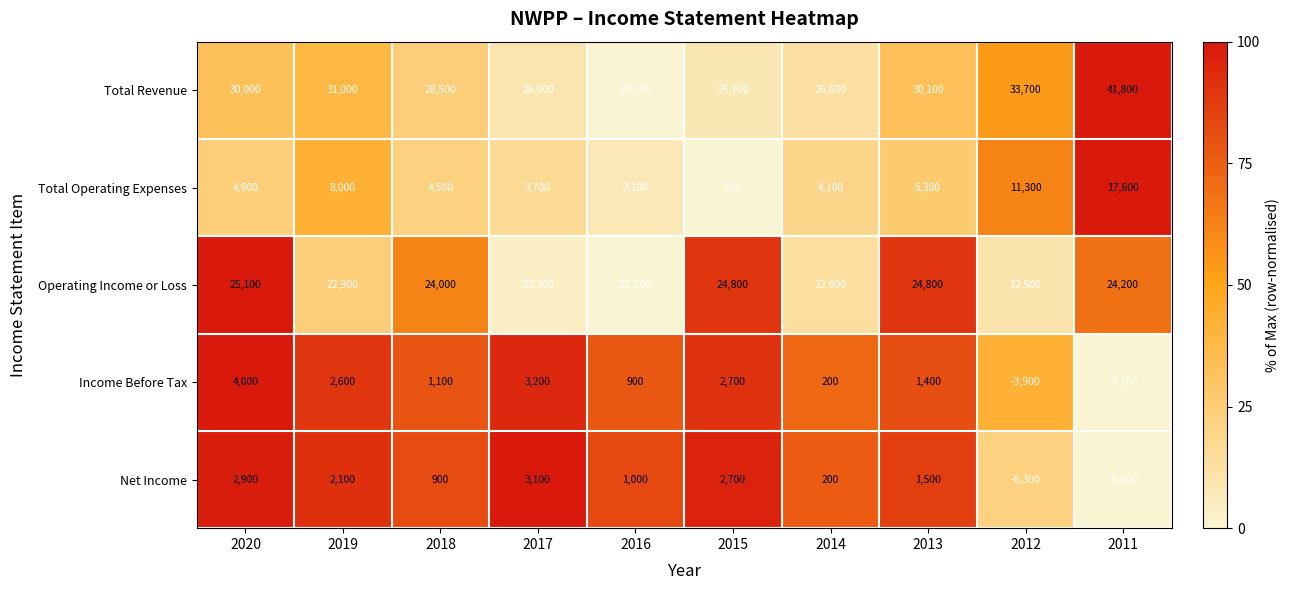

What is the difference between the maximum and minimum values in the Total Revenue series?

17500